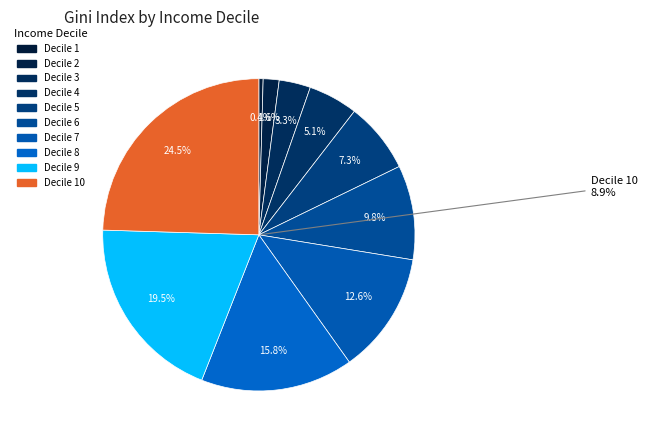

How many segments does this pie chart have?

10